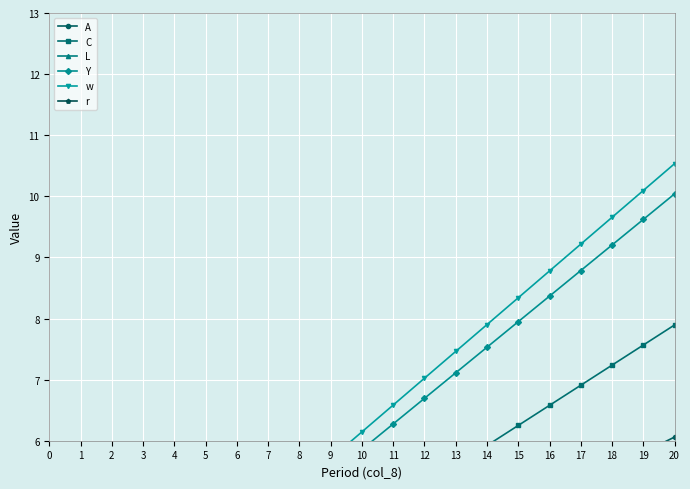

What is the maximum value shown in the chart?

10.5